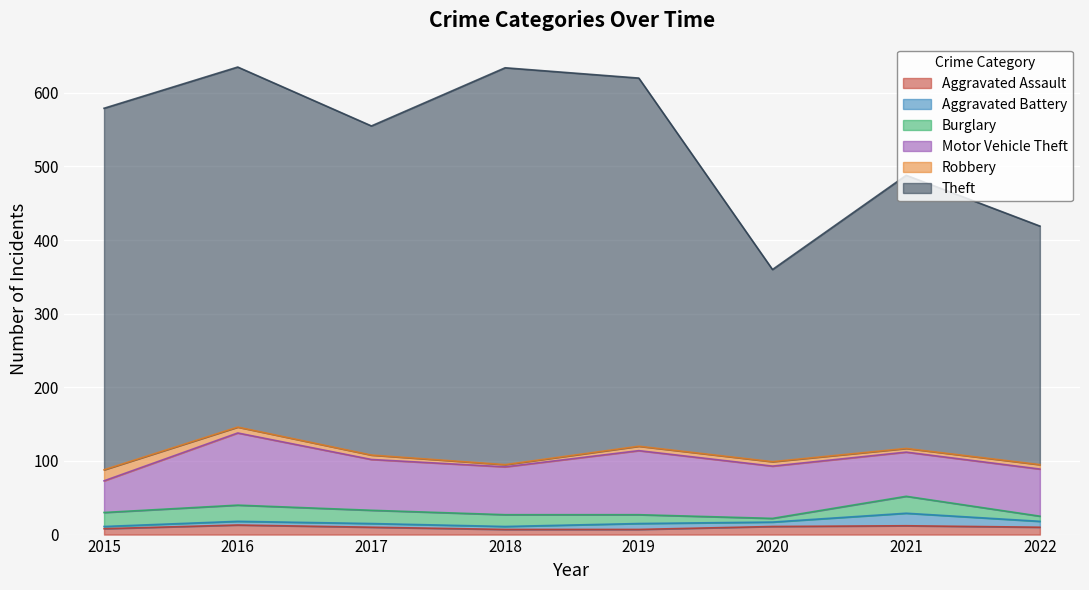

What are all the series names shown in the legend?

Aggravated Assault, Aggravated Battery, Burglary, Motor Vehicle Theft, Robbery, Theft